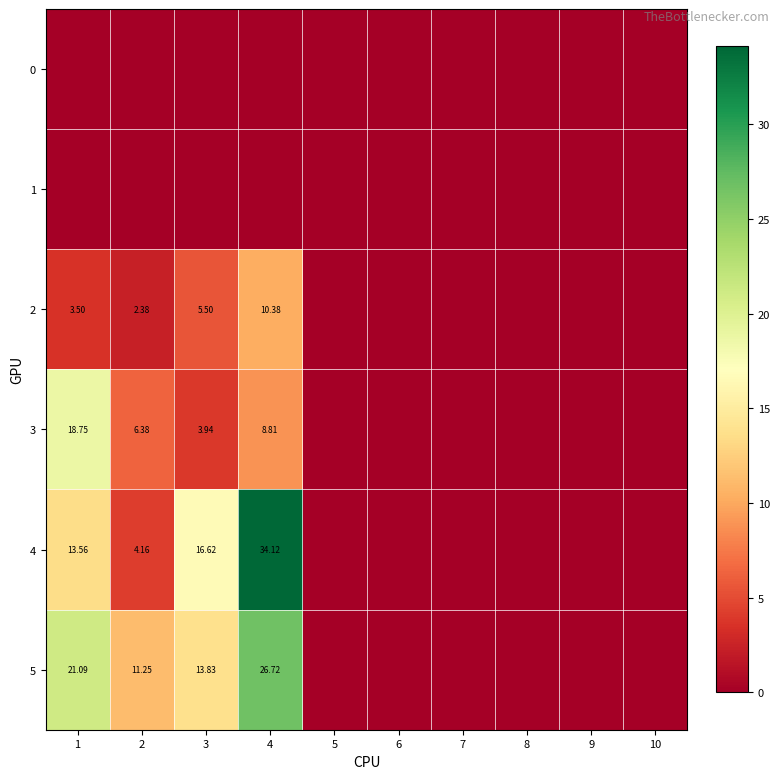

Which category has the lowest value in the 5 series?

5